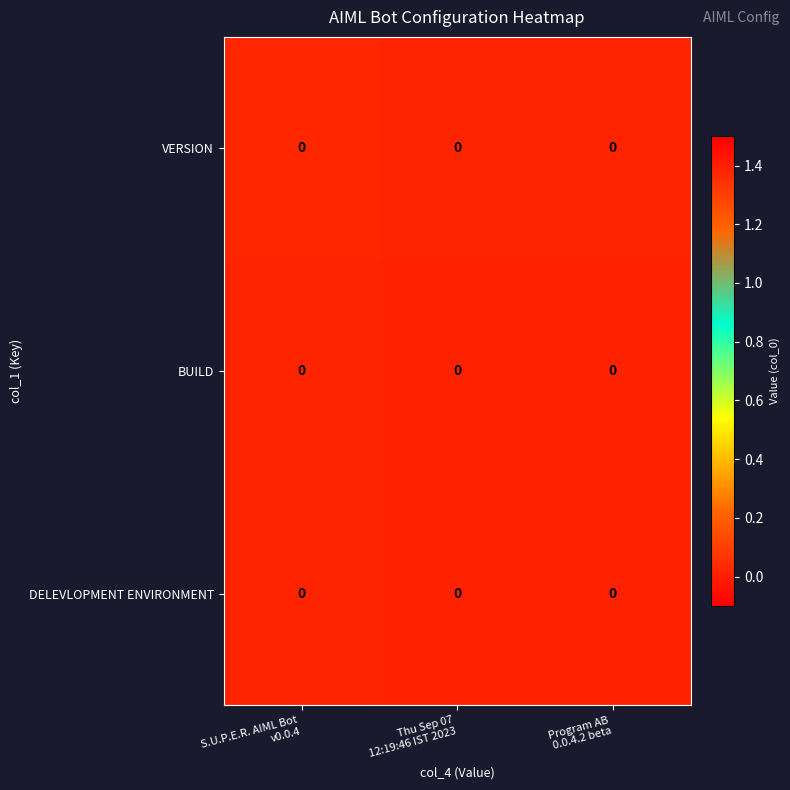

Reading right to left, what are all the values shown in this chart?

VERSION: Program AB
0.0.4.2 beta=0.0	Thu Sep 07
12:19:46 IST 2023=0.0	S.U.P.E.R. AIML Bot
v0.0.4=0.0
BUILD: Program AB
0.0.4.2 beta=0.0	Thu Sep 07
12:19:46 IST 2023=0.0	S.U.P.E.R. AIML Bot
v0.0.4=0.0
DELEVLOPMENT ENVIRONMENT: Program AB
0.0.4.2 beta=0.0	Thu Sep 07
12:19:46 IST 2023=0.0	S.U.P.E.R. AIML Bot
v0.0.4=0.0